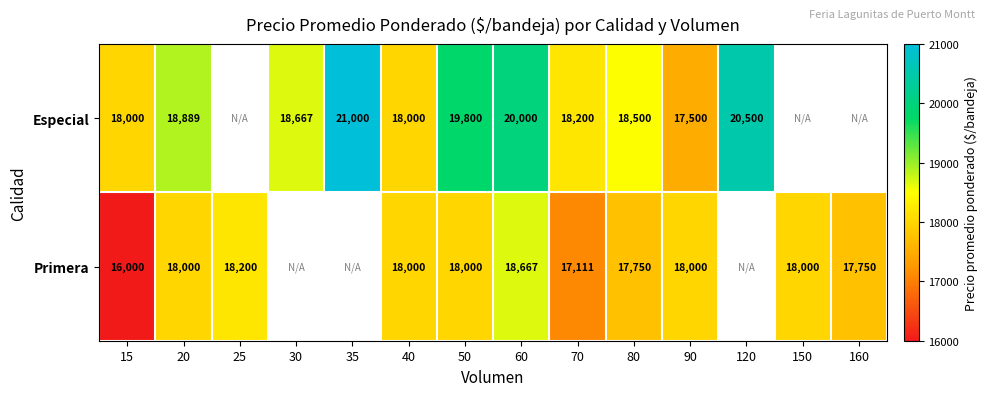

Is the value of Primera at 150 greater than the value of Especial at 120?

No